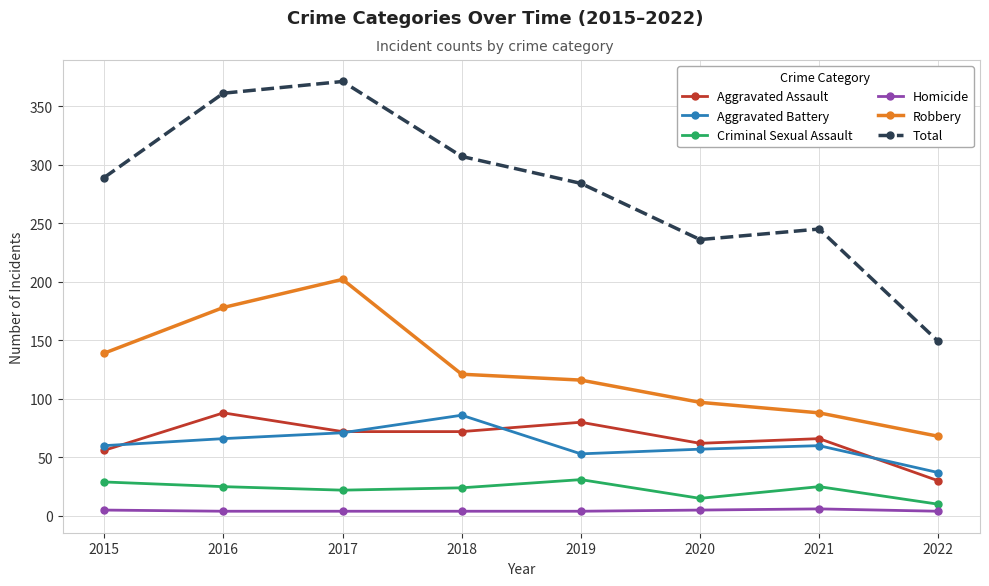

How many data points in Criminal Sexual Assault are less than 25?

4